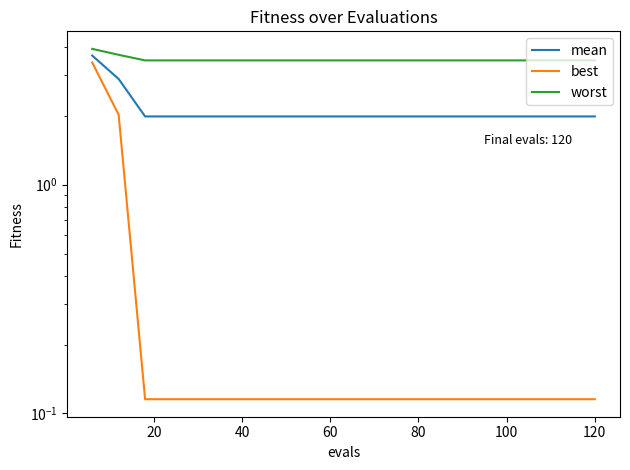

True or false: worst and best cross at least once.

False